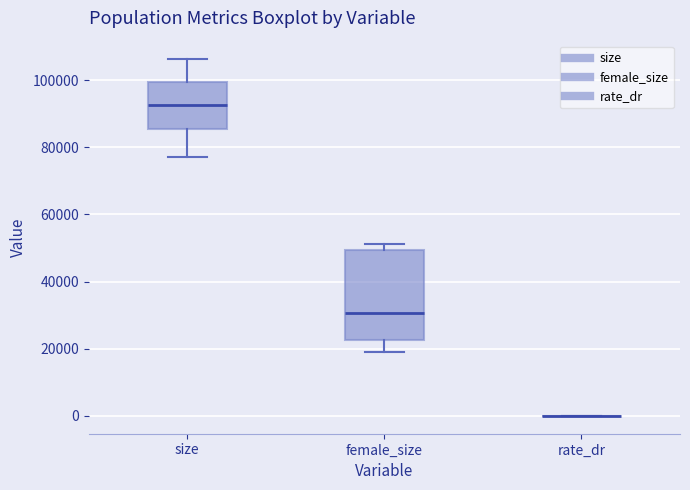

Which box is the tallest, from its lower edge to its upper edge?

female_size